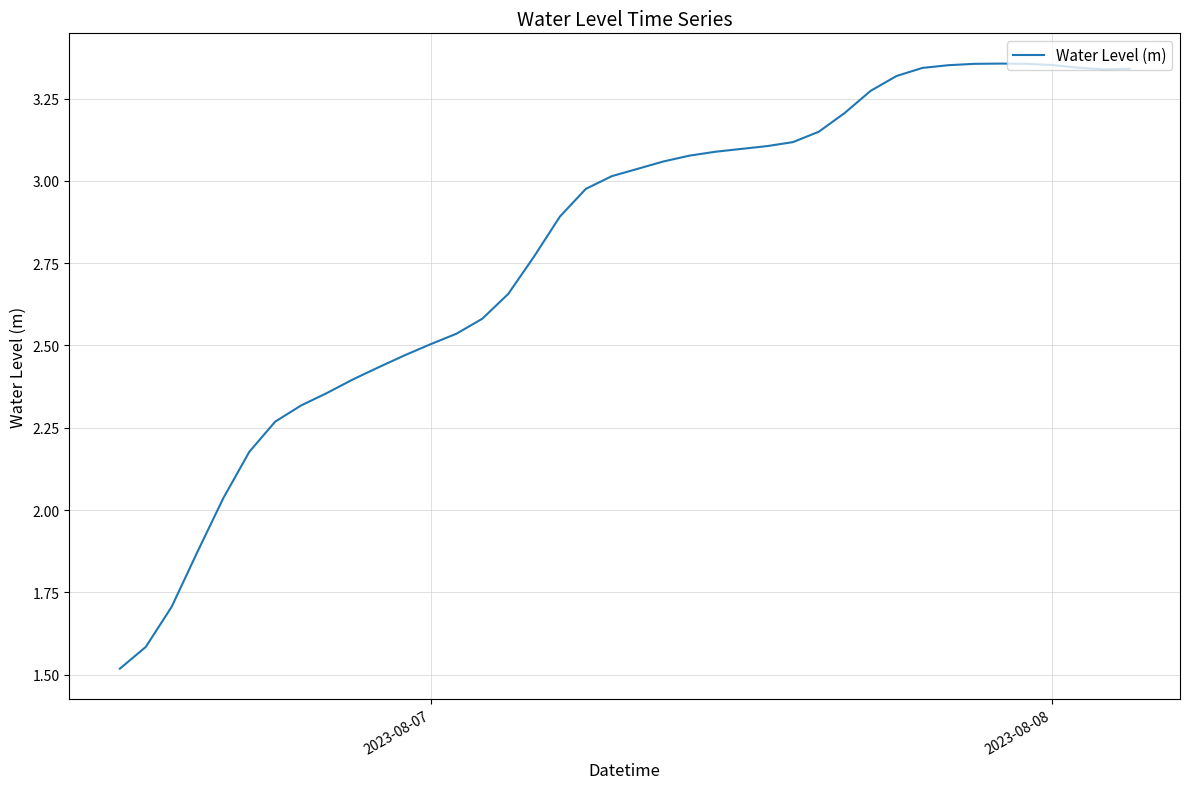

What is the difference between the maximum and minimum values?

1.8